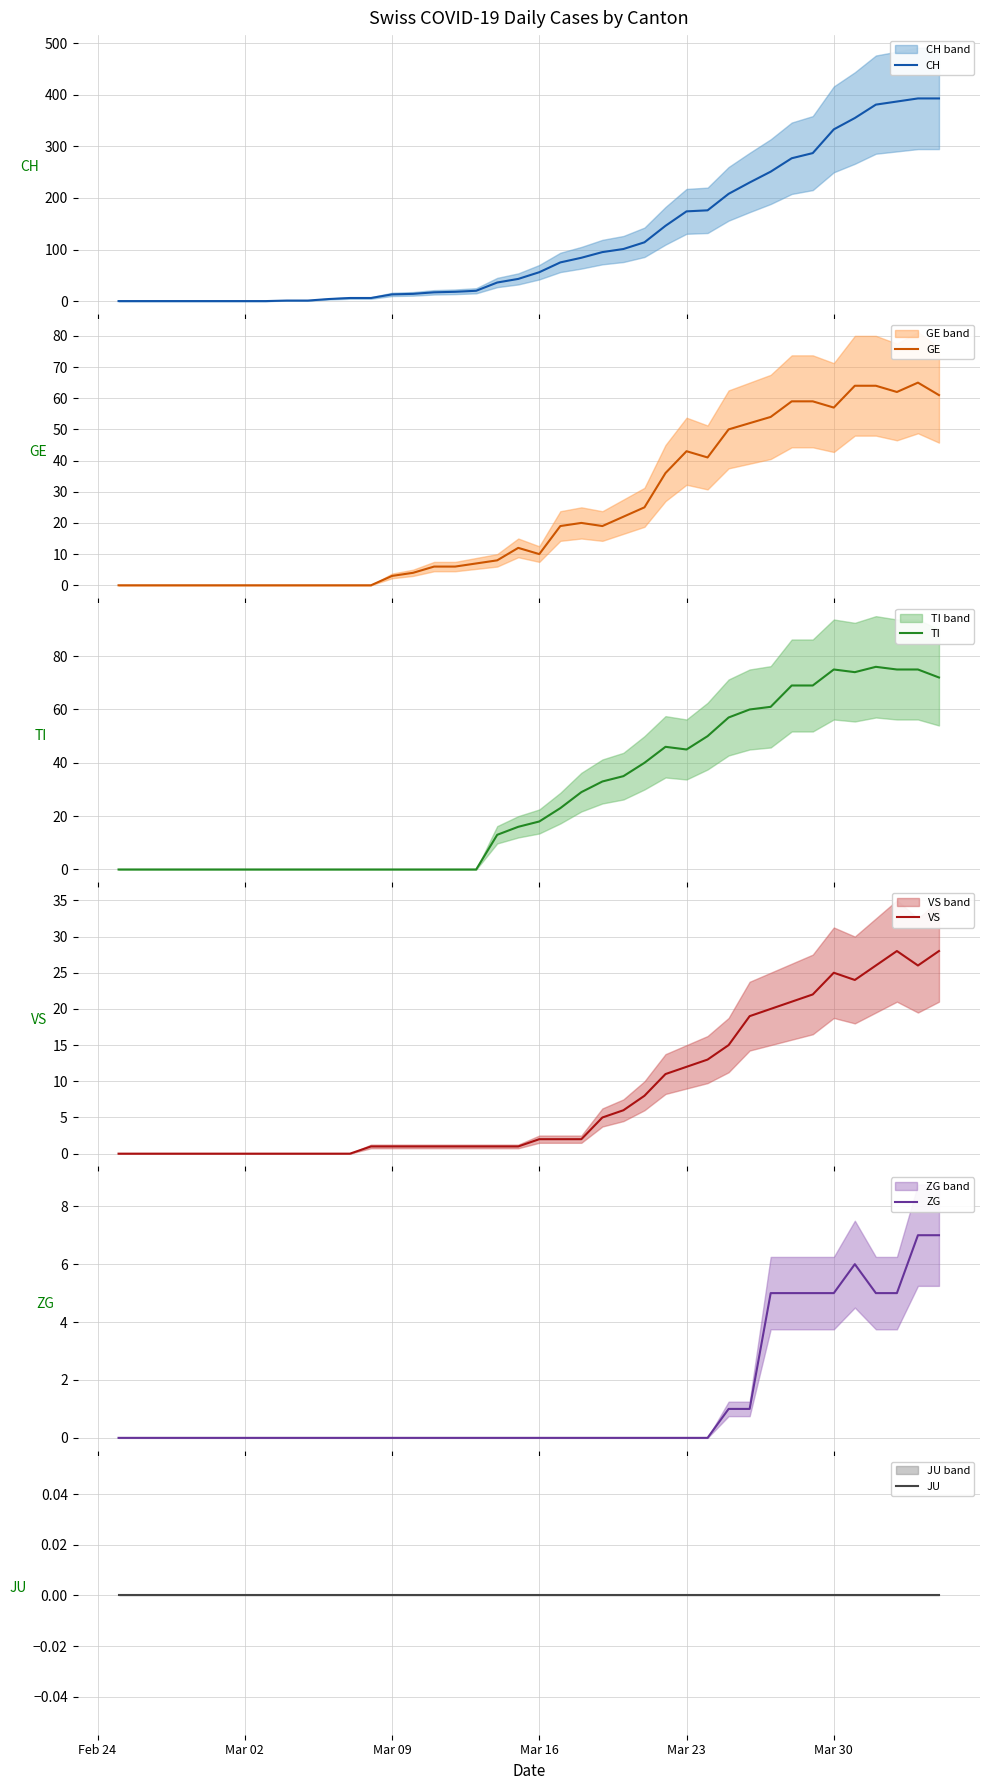

List the series in order of their peak value, highest first.

CH, TI, GE, VS, ZG, JU